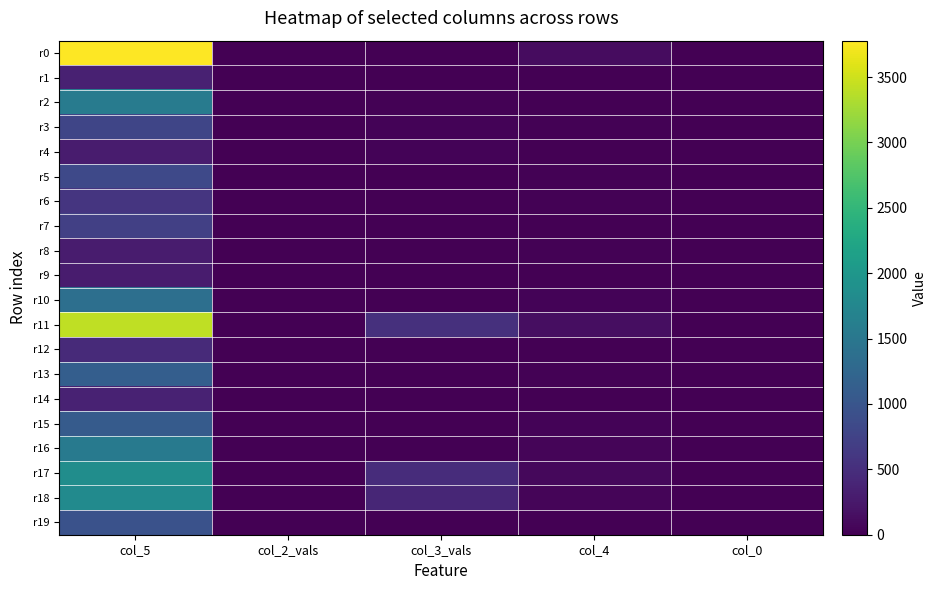

What is the maximum value shown in the chart?

3778